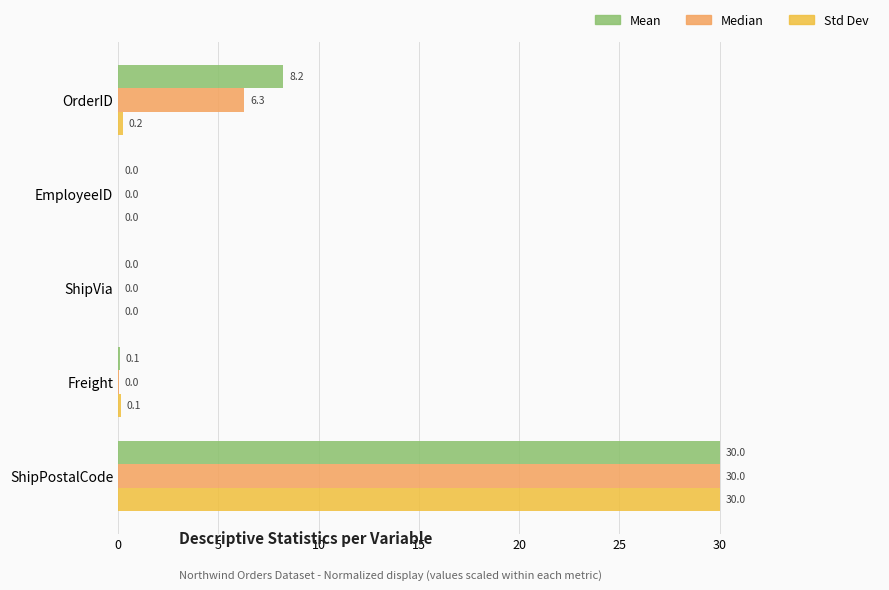

What is the sum of all Median values?

36.3